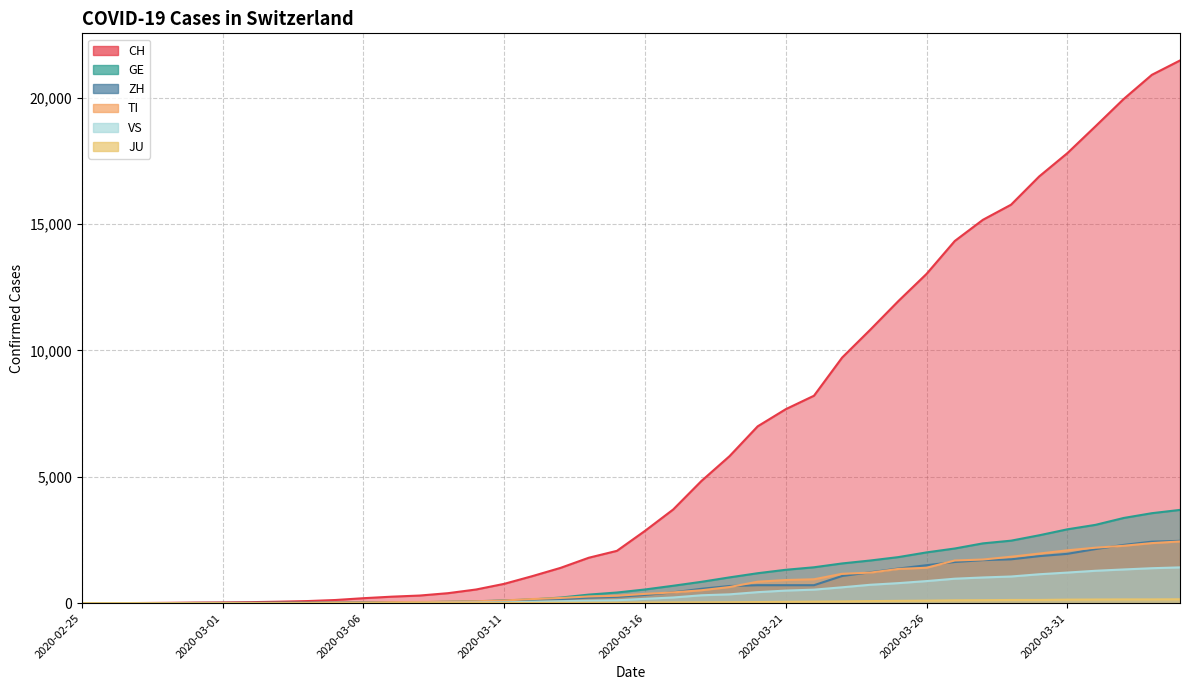

Reading left to right, extract all data points from this chart.

CH: 0	2	6	13	23	29	40	59	83	125	197	257	302	395	541	765	1071	1397	1797	2070	2862	3707	4832	5816	6997	7677	8208	9718	10821	11957	13031	14330	15169	15767	16886	17807	18871	19949	20905	21473
TI: 0	1	1	1	2	2	4	8	13	25	28	41	49	61	75	108	163	206	265	293	368	426	511	638	849	916	945	1162	1209	1354	1401	1688	1727	1837	1962	2091	2195	2271	2377	2442
GE: 0	1	1	4	8	9	10	13	14	17	25	38	39	55	75	108	149	221	339	421	542	689	844	1020	1185	1321	1420	1572	1688	1823	2009	2163	2366	2473	2686	2922	3099	3371	3560	3690
ZH: 0	0	2	2	6	7	10	13	15	23	29	34	40	49	62	101	140	163	218	250	326	429	568	679	711	711	711	1075	1223	1370	1502	1629	1703	1735	1861	1952	2141	2305	2433	2466
JU: 0	0	1	1	1	1	1	2	2	4	4	5	5	7	7	7	12	17	18	19	25	29	32	36	44	54	61	69	82	92	100	114	119	127	128	140	145	149	149	154
VS: 0	0	0	1	1	2	3	3	4	5	6	7	12	17	22	30	53	76	98	115	172	225	312	349	436	498	535	628	728	793	874	968	1017	1055	1144	1211	1282	1334	1383	1416